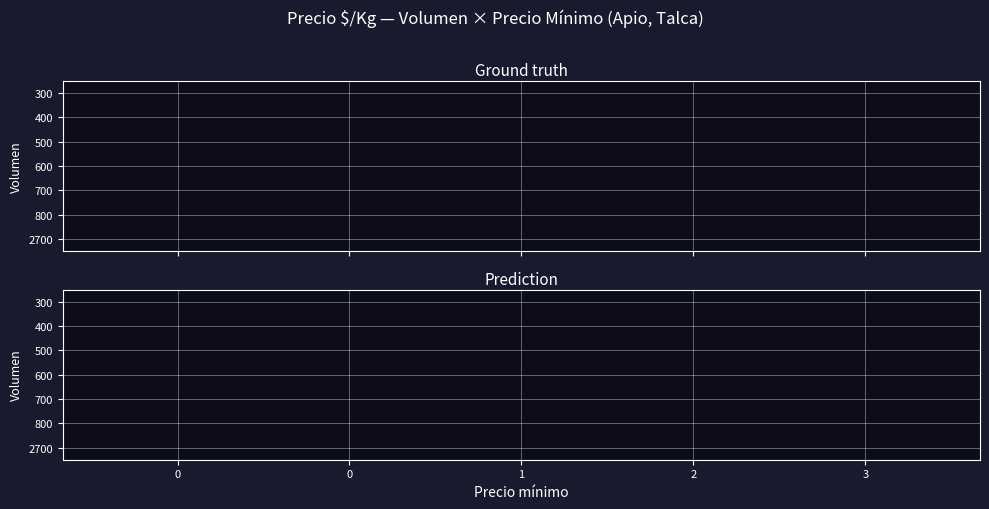

Count the number of categories in the chart.

4